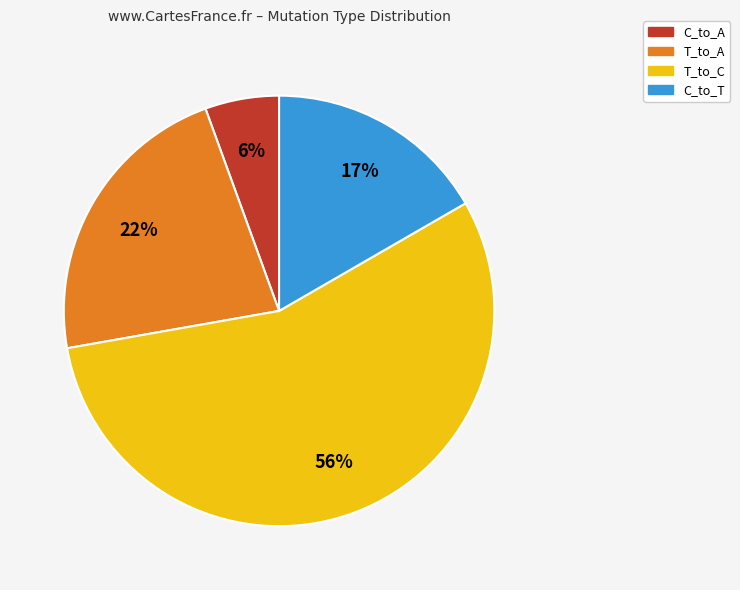

Approximately how many times larger is the value at T_to_C compared to T_to_A?

2.5